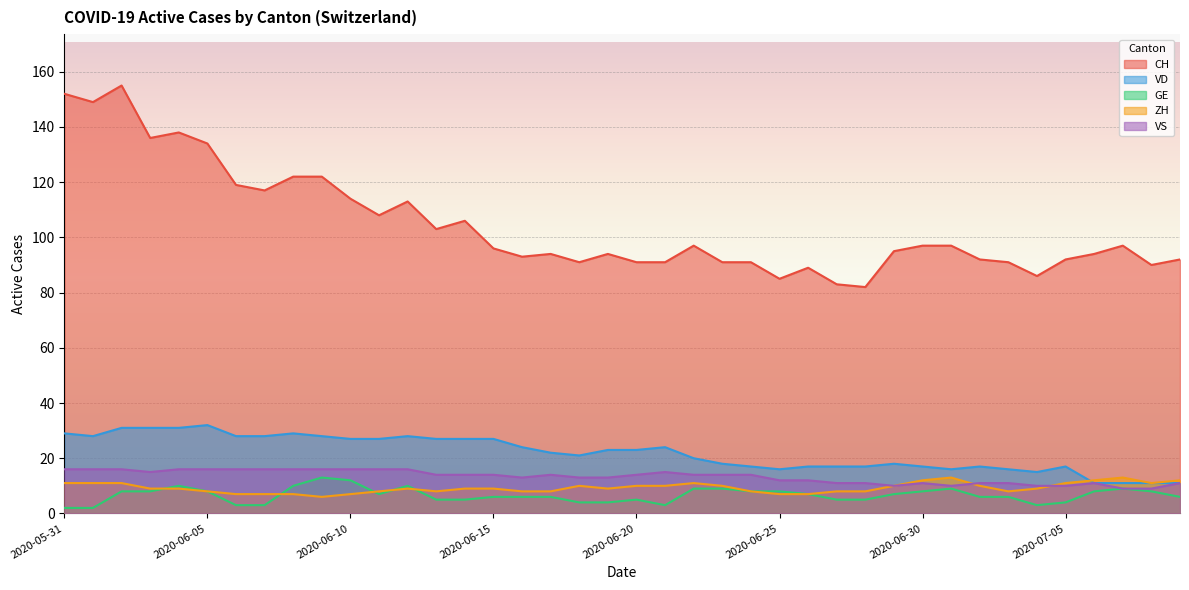

What is the label of the 8th point from the right?

2020-07-02